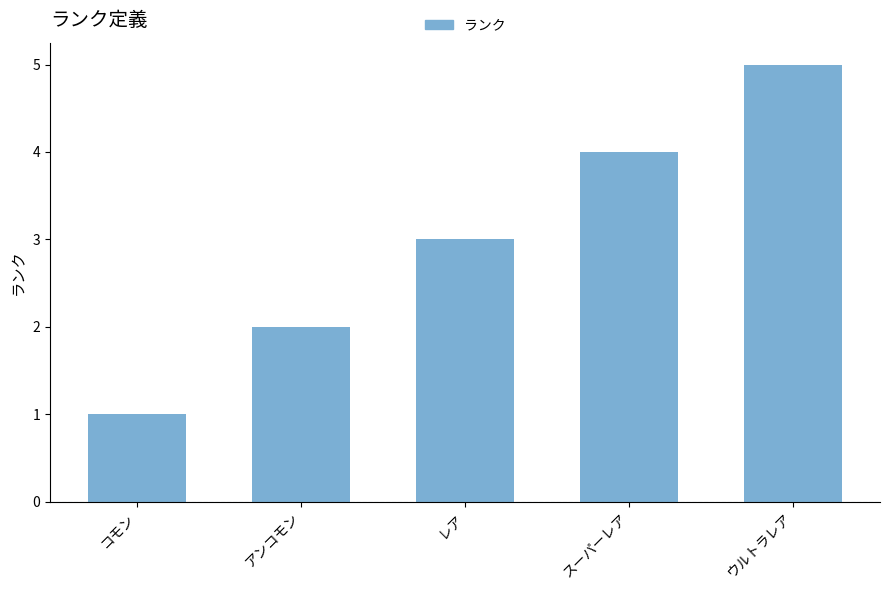

Reading left to right, what are all the values shown in this chart?

コモン=1	アンコモン=2	レア=3	スーパーレア=4	ウルトラレア=5